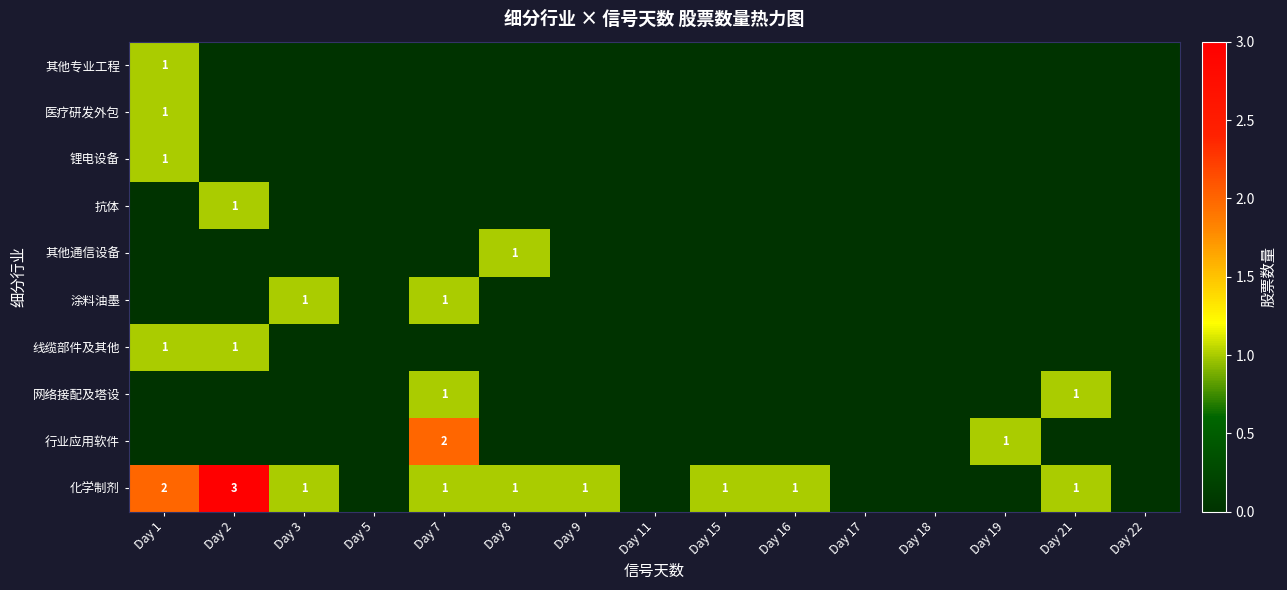

Is the value of 网络接配及塔设 at Day 18 greater than the value of 其他通信设备 at Day 16?

No